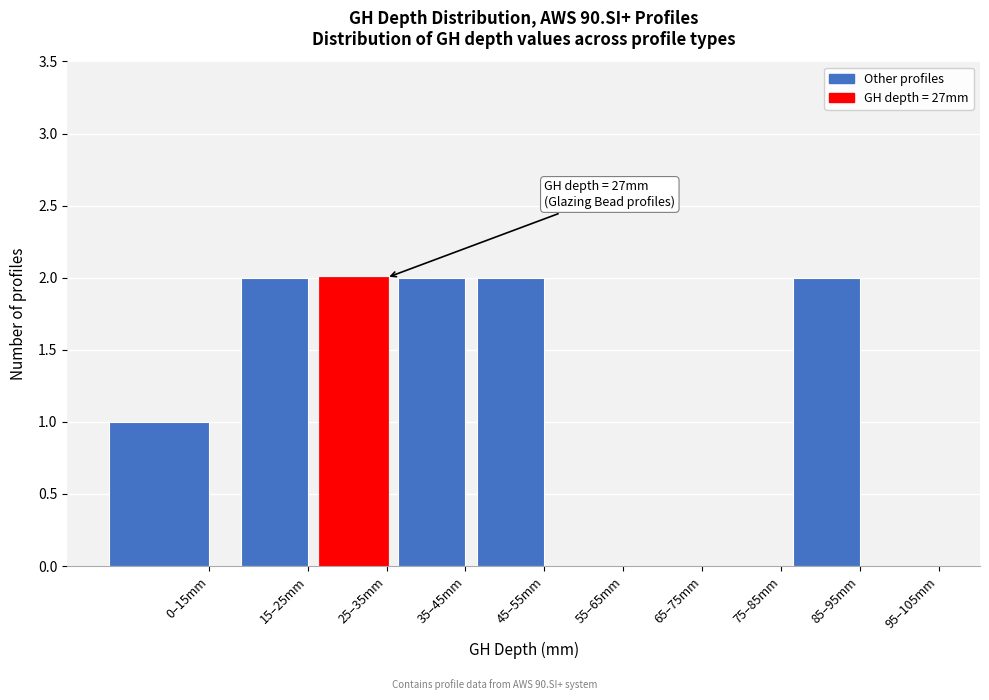

Reading left to right, transcribe all the data shown in this chart.

0–15mm=1	15–25mm=2	25–35mm=2	35–45mm=2	45–55mm=2	55–65mm=0	65–75mm=0	75–85mm=0	85–95mm=2	95–105mm=0